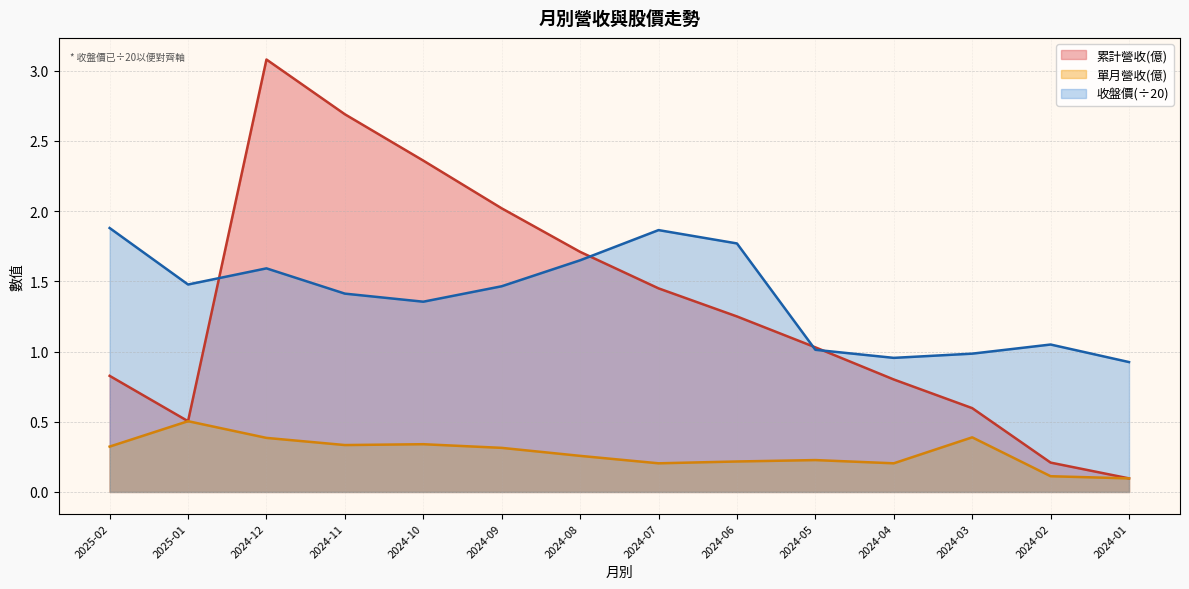

Rank the categories by 累計營收(億) value from lowest to highest.

2024-01, 2024-02, 2025-01, 2024-03, 2024-04, 2025-02, 2024-05, 2024-06, 2024-07, 2024-08, 2024-09, 2024-10, 2024-11, 2024-12